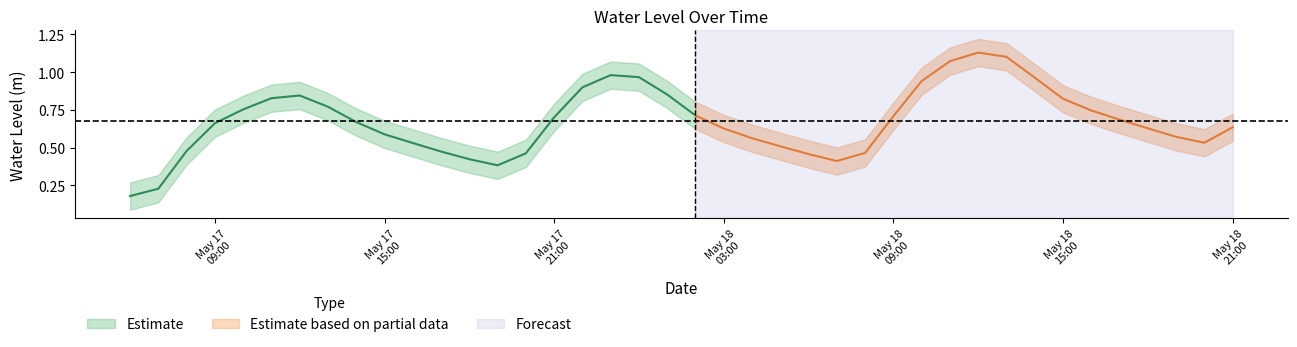

Rank the categories by value from lowest to highest.

2023-05-17 06:00:00, 2023-05-17 07:00:00, 2023-05-17 19:00:00, 2023-05-18 07:00:00, 2023-05-17 18:00:00, 2023-05-18 06:00:00, 2023-05-17 20:00:00, 2023-05-18 08:00:00, 2023-05-17 17:00:00, 2023-05-17 08:00:00, 2023-05-18 05:00:00, 2023-05-17 16:00:00, 2023-05-18 20:00:00, 2023-05-18 04:00:00, 2023-05-18 19:00:00, 2023-05-17 15:00:00, 2023-05-18 03:00:00, 2023-05-18 18:00:00, 2023-05-18 21:00:00, 2023-05-17 09:00:00, 2023-05-17 14:00:00, 2023-05-18 17:00:00, 2023-05-17 21:00:00, 2023-05-18 09:00:00, 2023-05-18 02:00:00, 2023-05-18 16:00:00, 2023-05-17 10:00:00, 2023-05-17 13:00:00, 2023-05-18 15:00:00, 2023-05-17 11:00:00, 2023-05-17 12:00:00, 2023-05-18 01:00:00, 2023-05-17 22:00:00, 2023-05-18 10:00:00, 2023-05-18 14:00:00, 2023-05-18 00:00:00, 2023-05-17 23:00:00, 2023-05-18 11:00:00, 2023-05-18 13:00:00, 2023-05-18 12:00:00